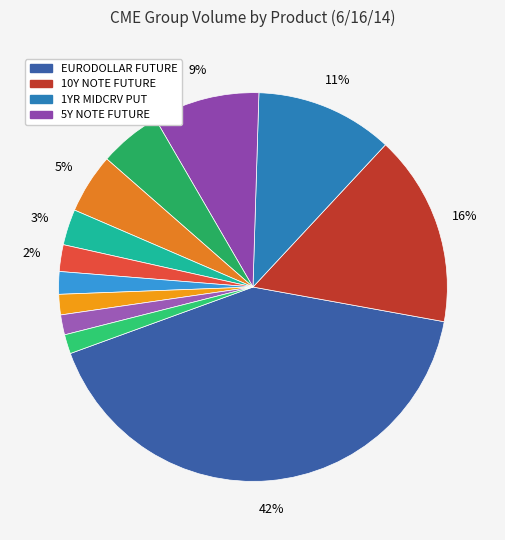

How many slices are in this pie chart?

12